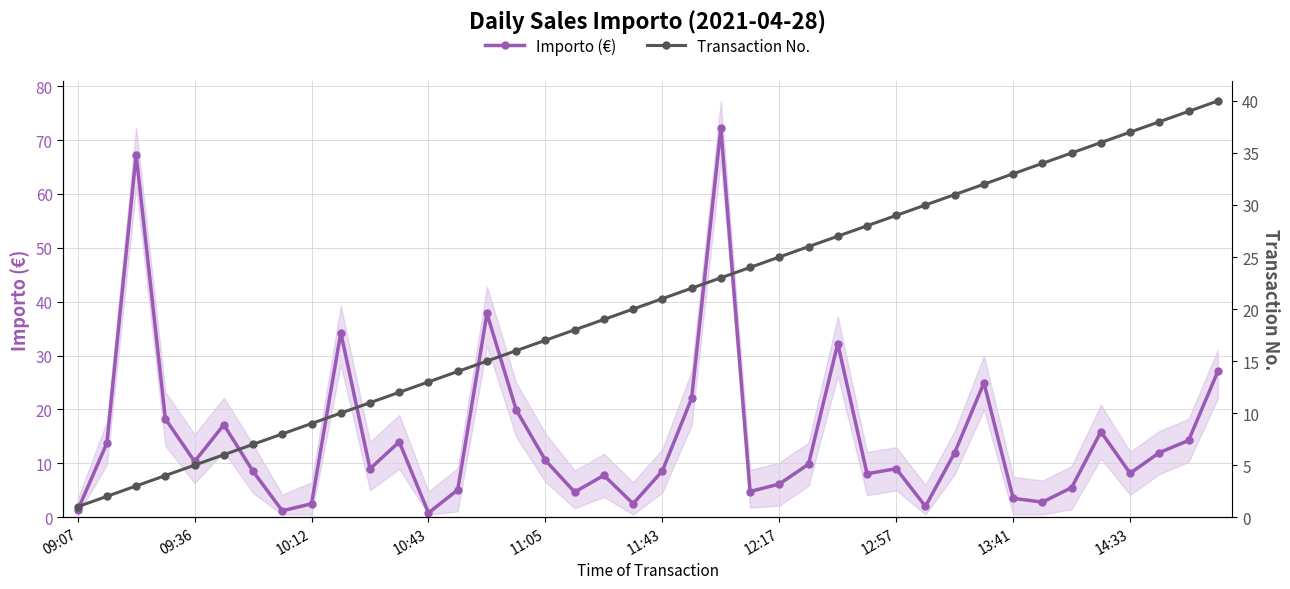

The value of Transaction No. at 09:07 is 1.7. True or false?

False